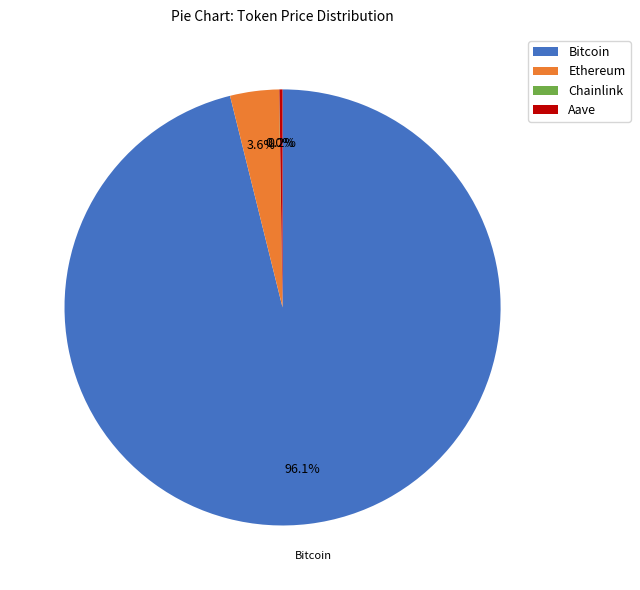

What percentage is NOT represented by Ethereum?

96.4%